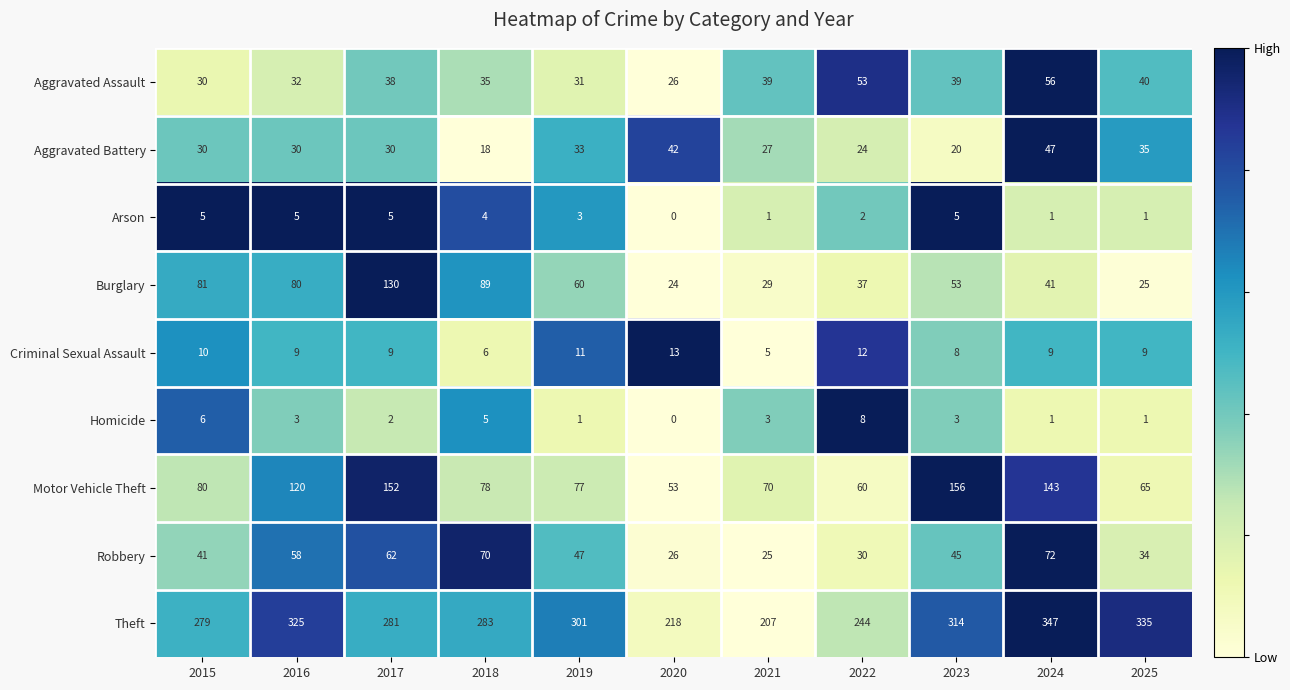

The Burglary series shows 81 at 2015. True or false?

True